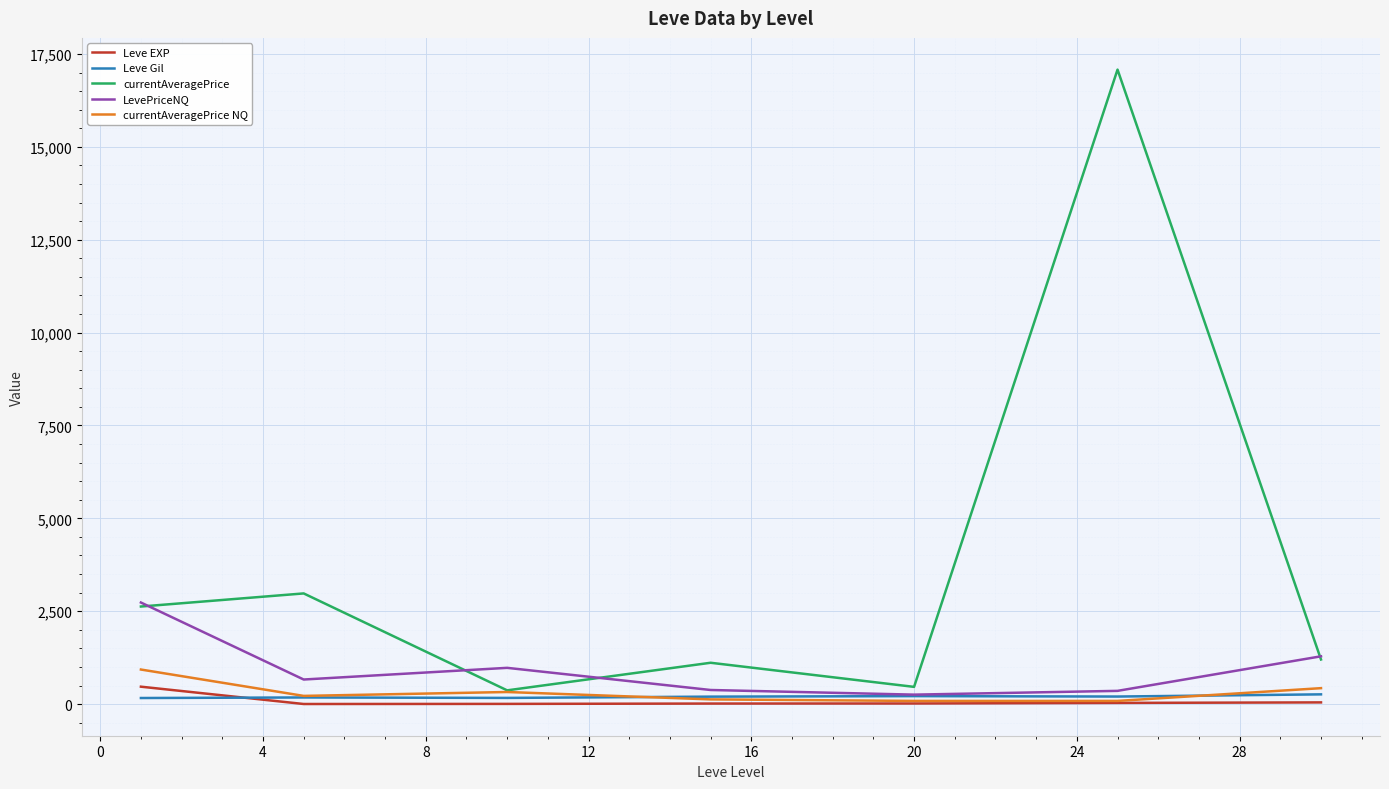

What is the sum of all currentAveragePrice values?

25829.2